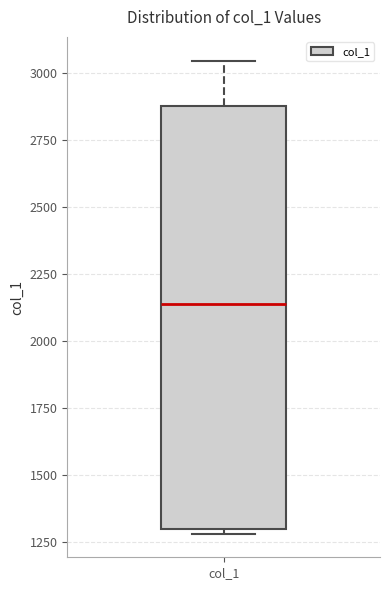

Transcribe this box plot: give where the median line is, the range the box spans, and where the two whiskers end, as read against the y-axis. The values are not printed on the chart, so give them approximately, as read against the axis.

median 2150, box 1300 to 2900, whiskers 1300 (just below the box's lower edge) to 3050